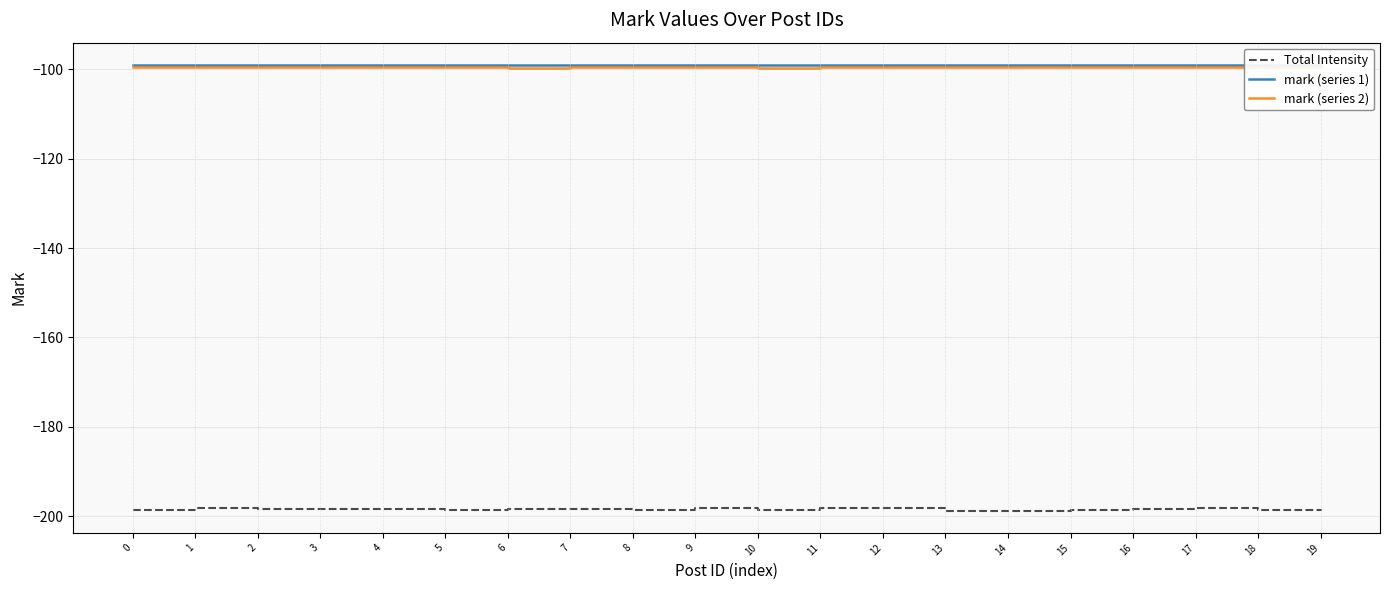

True or false: mark (series 1) and Total Intensity cross at least once.

False